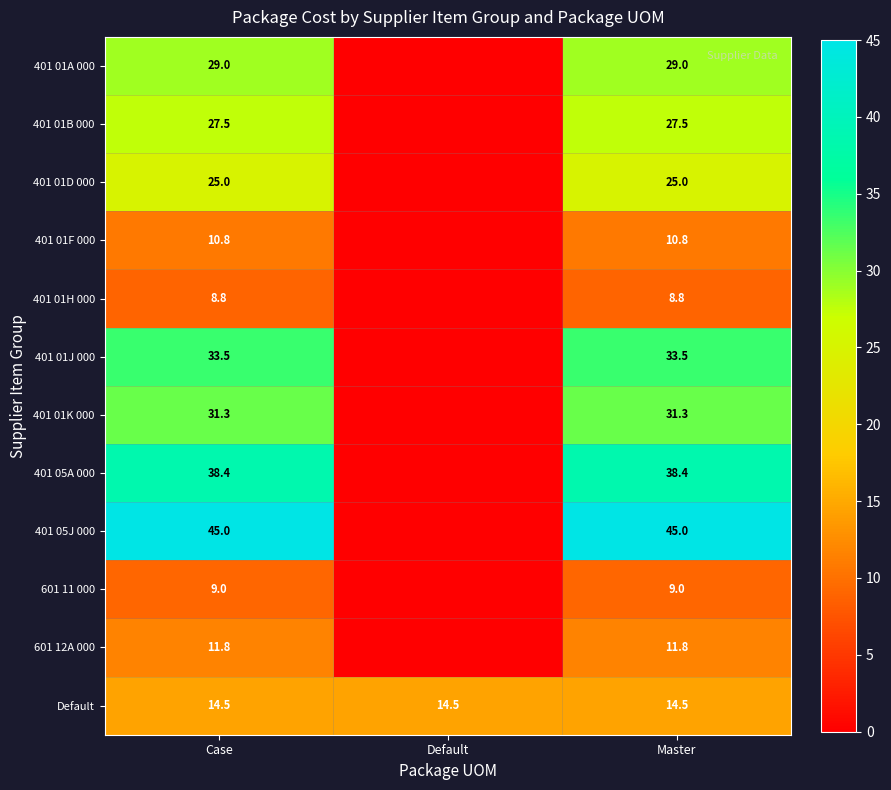

The 401 01K 000 series shows 31.3 at Case. True or false?

True